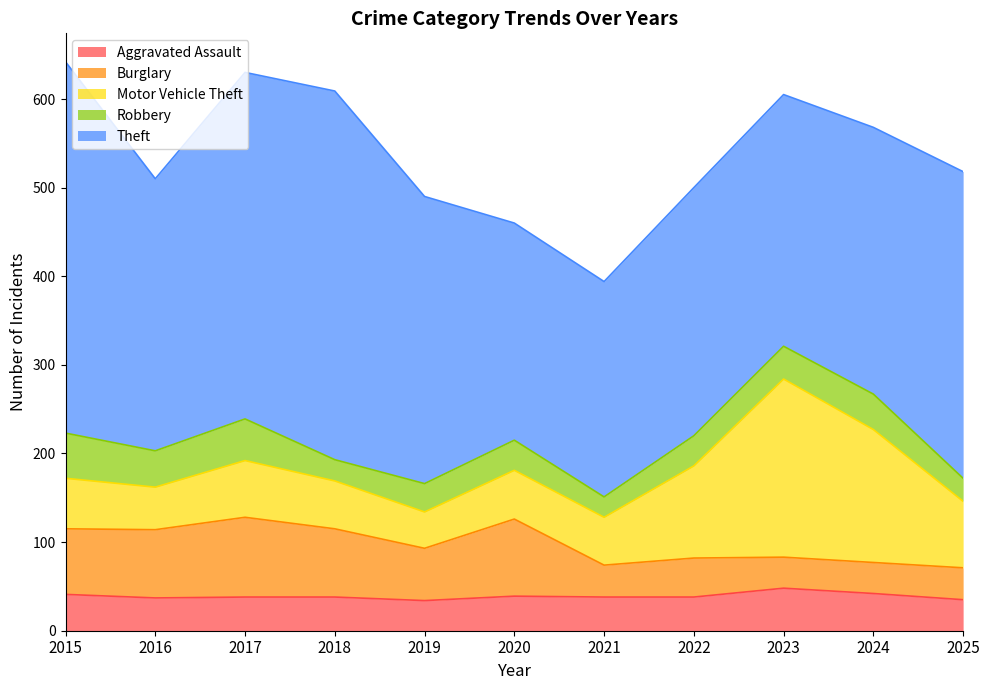

Rank the categories by Motor Vehicle Theft value from lowest to highest.

2019, 2016, 2018, 2021, 2020, 2015, 2017, 2025, 2022, 2024, 2023